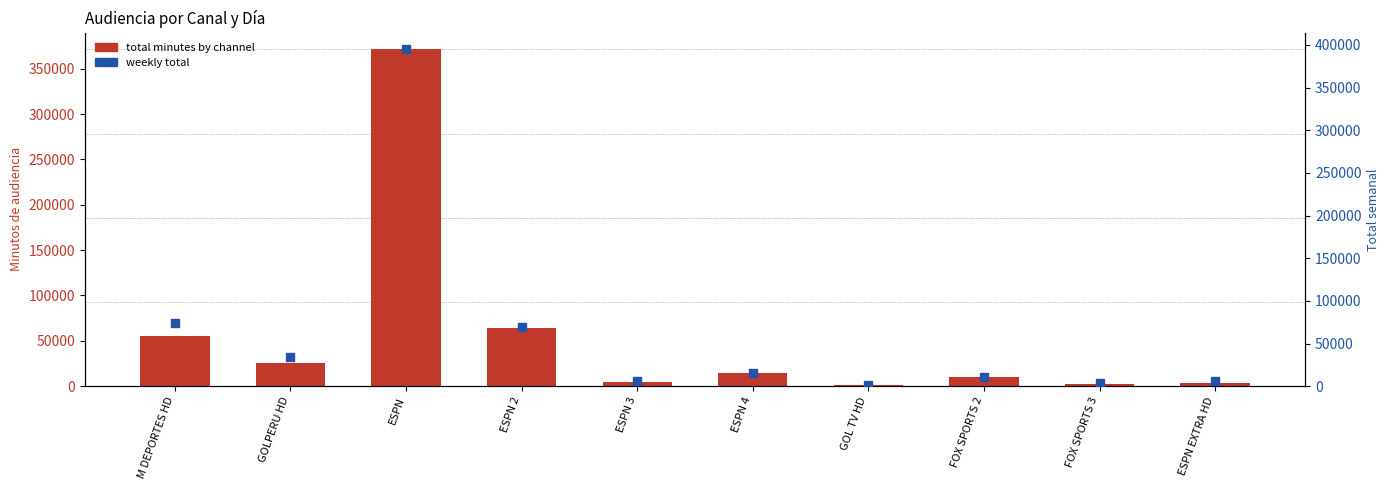

What are all the series names shown in the legend?

total minutes by channel, weekly total